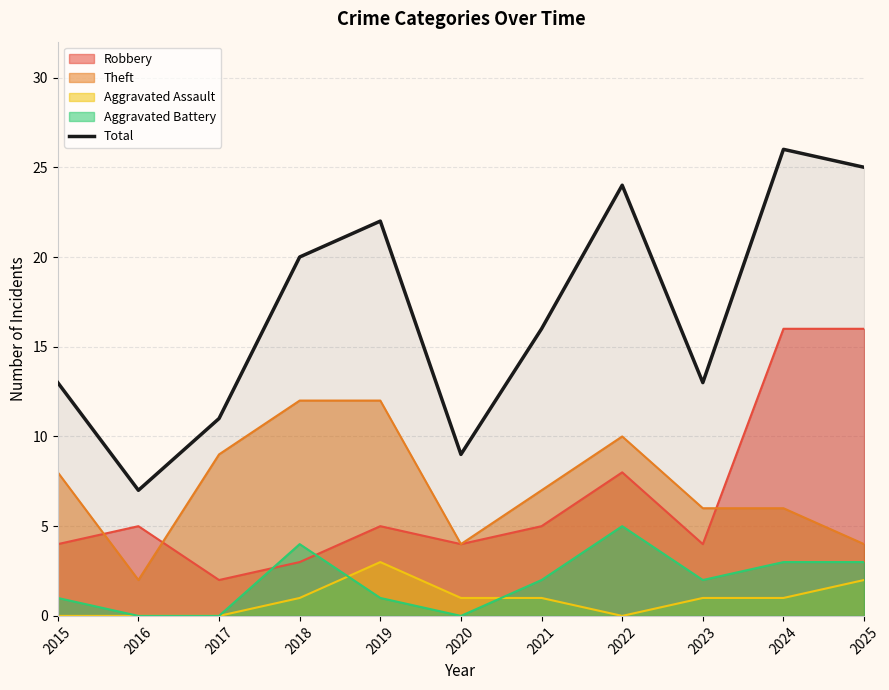

At which label does the data first exceed 16?

2018